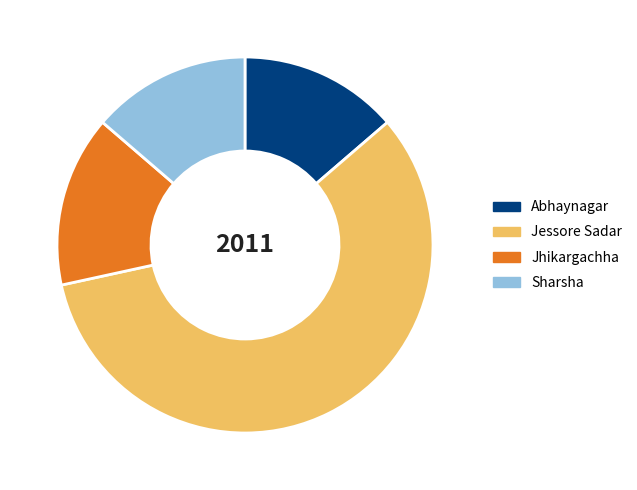

Is there a majority slice in this chart?

Yes